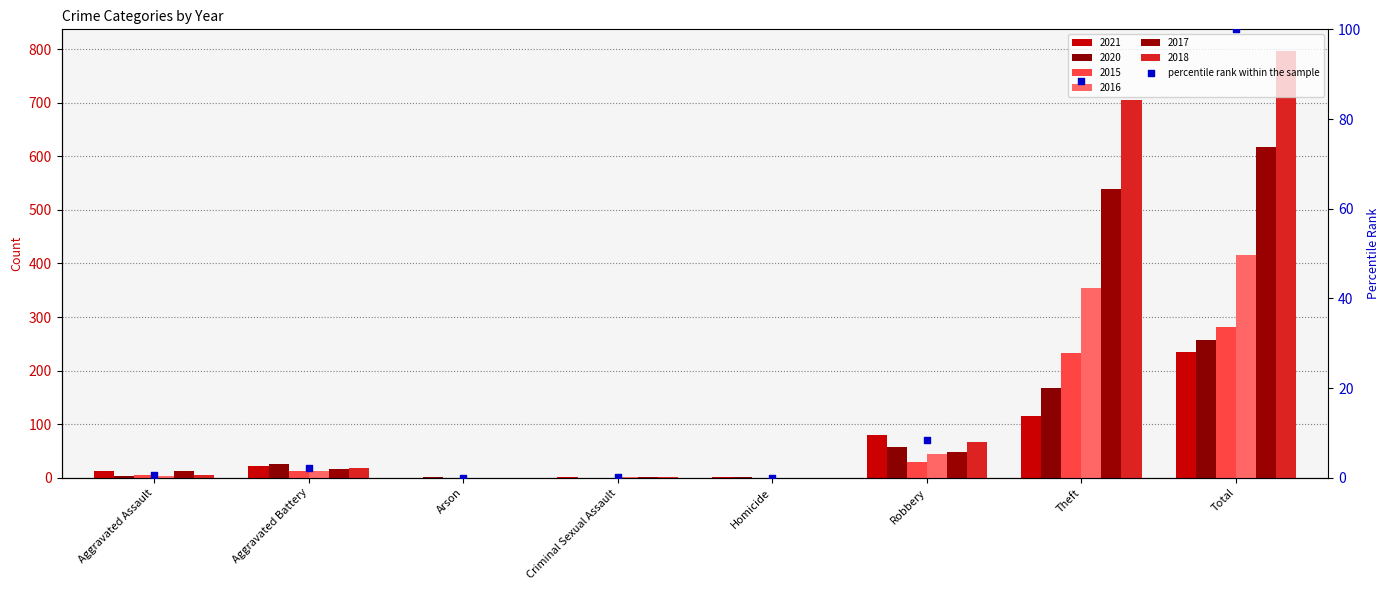

What is the change in value from Aggravated Battery to Theft?

+86.2